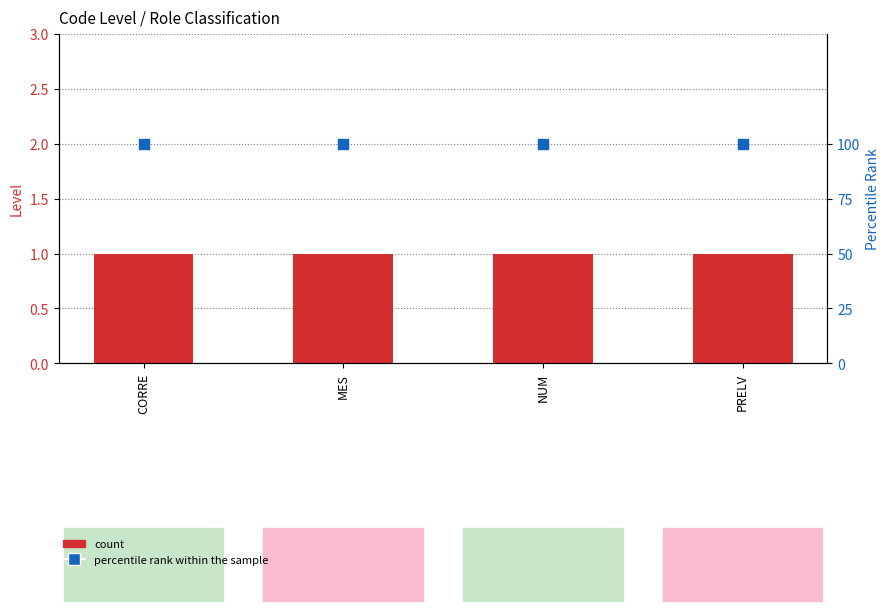

Is the value of percentile rank within the sample at CORRE greater than the value of count at CORRE?

Yes